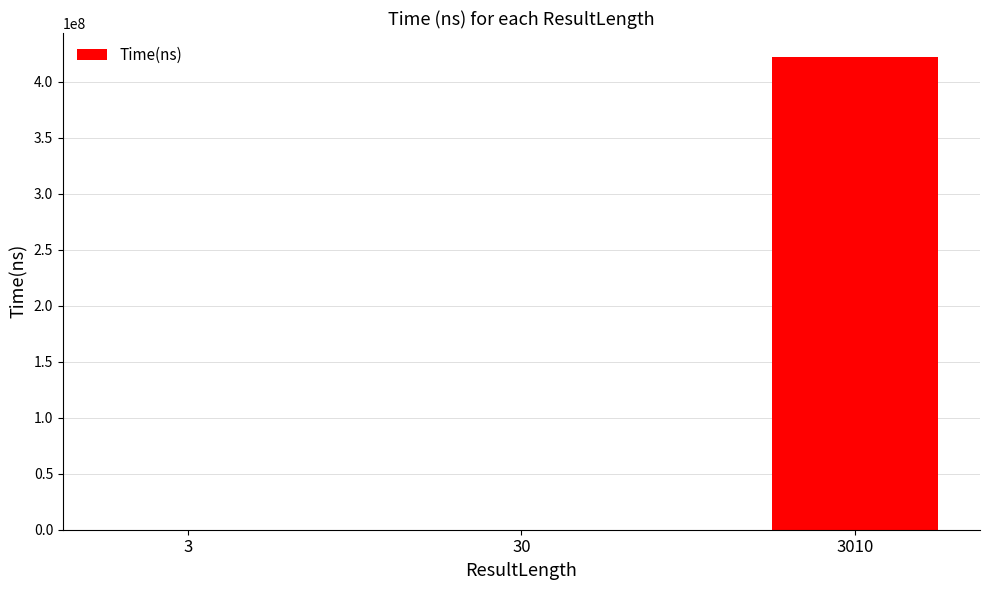

What is the sum of all values?

422413100